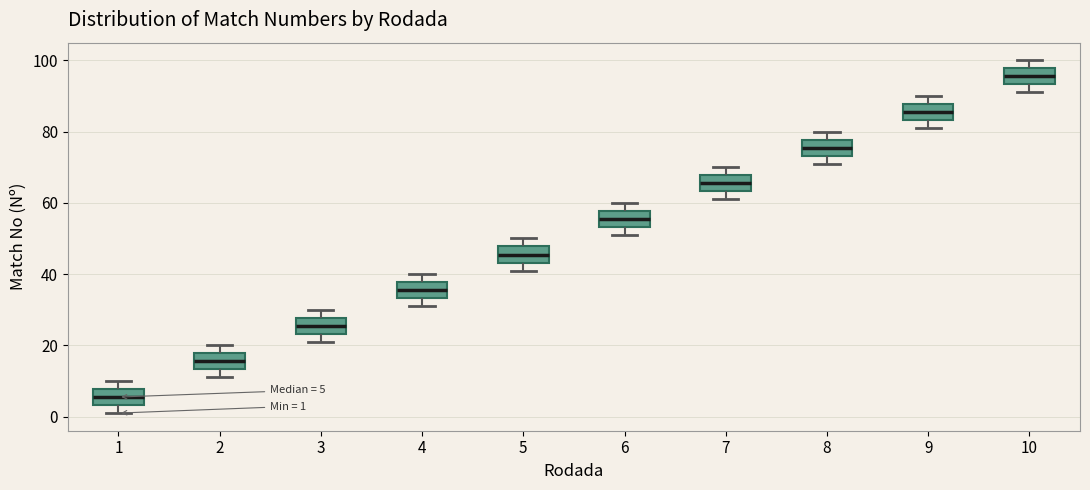

Which box's median line is the highest?

10